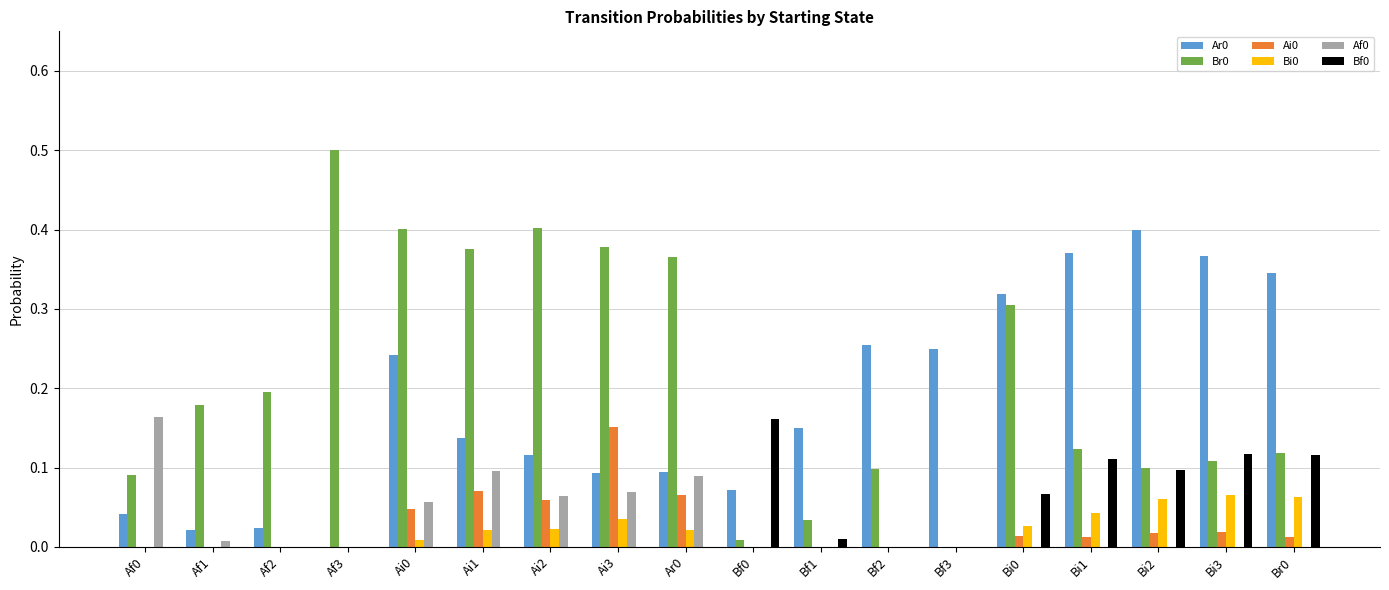

Which category has the highest value across all series?

Af3